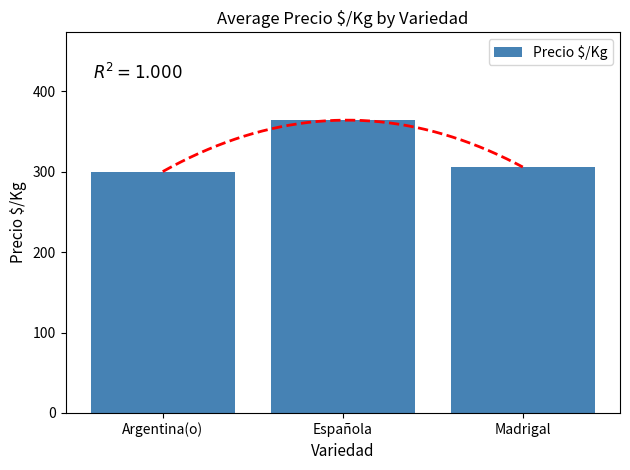

What is the average value?

323.2